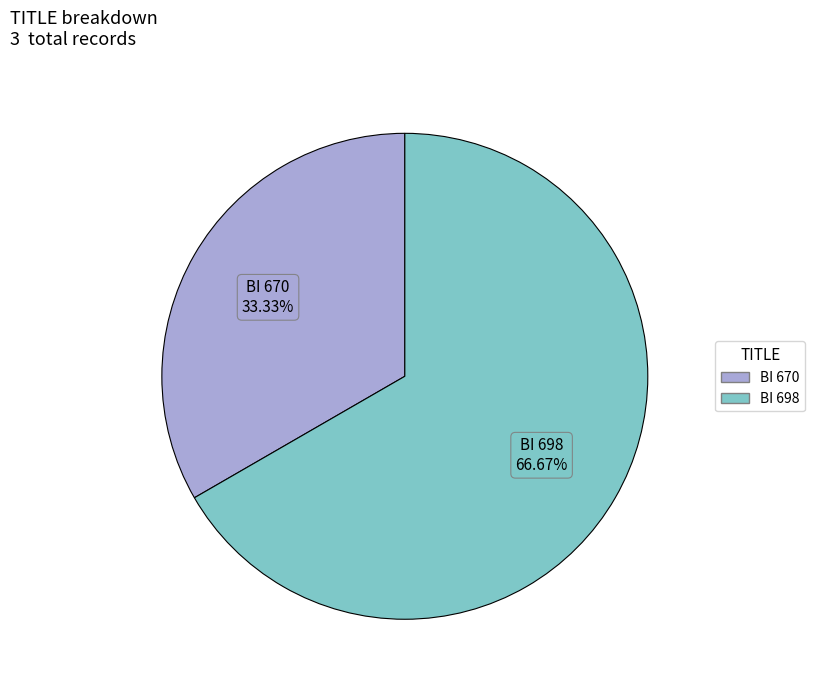

Which category has the biggest portion of the pie?

BI 698